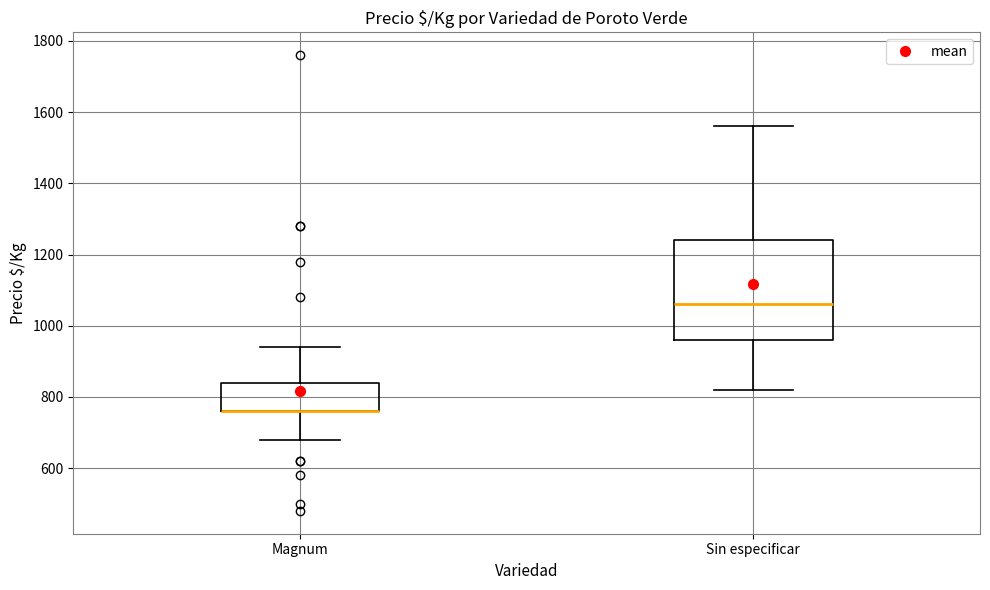

Reading left to right, transcribe this box plot: for each box, give where its median line is, the range the box spans, and where its two whiskers end, as read against the y-axis. The values are not printed on the chart, so give them approximately, as read against the axis.

Magnum: median 760 (drawn on the box's lower edge), box 760 to 840, whiskers 680 to 940
Sin especificar: median 1060, box 960 to 1240, whiskers 820 to 1560